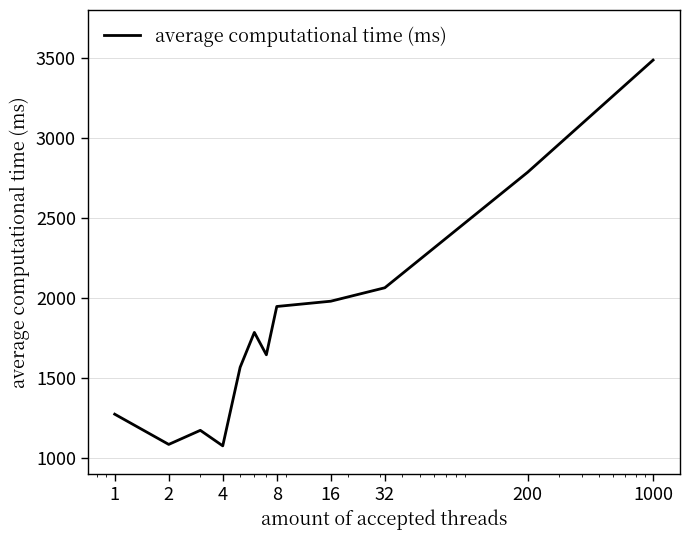

What is the greatest value displayed?

3487